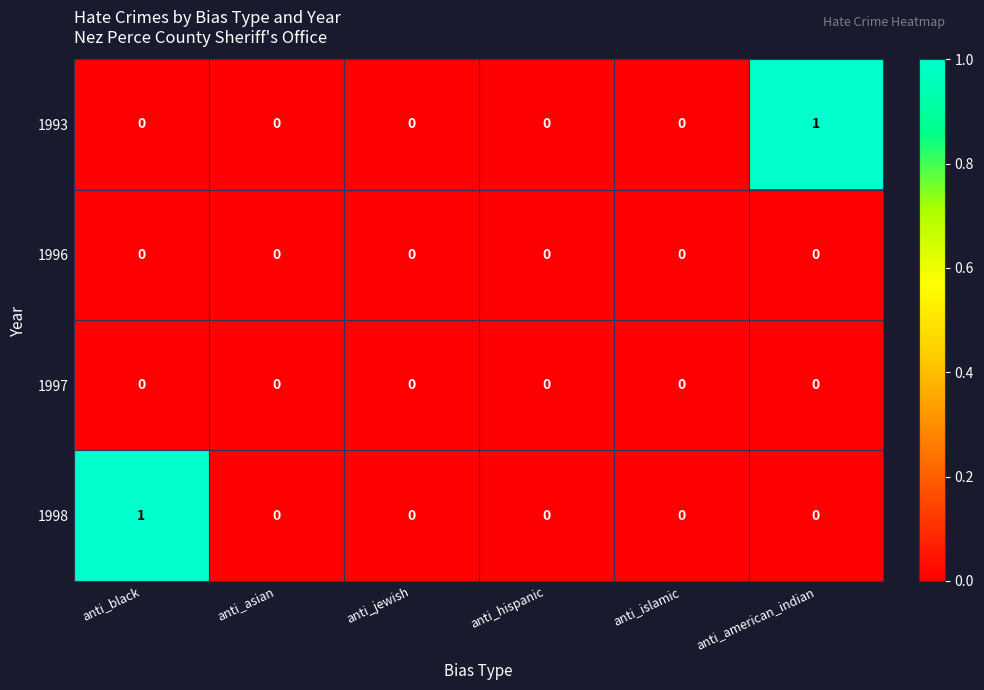

The 1997 series shows 0 at anti_islamic. True or false?

True